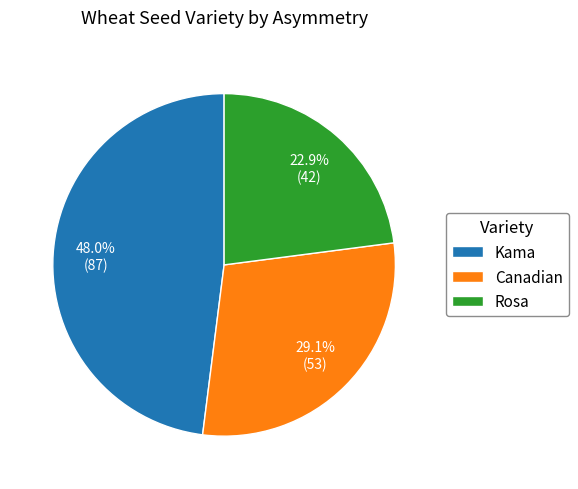

Which slice is the largest?

Kama